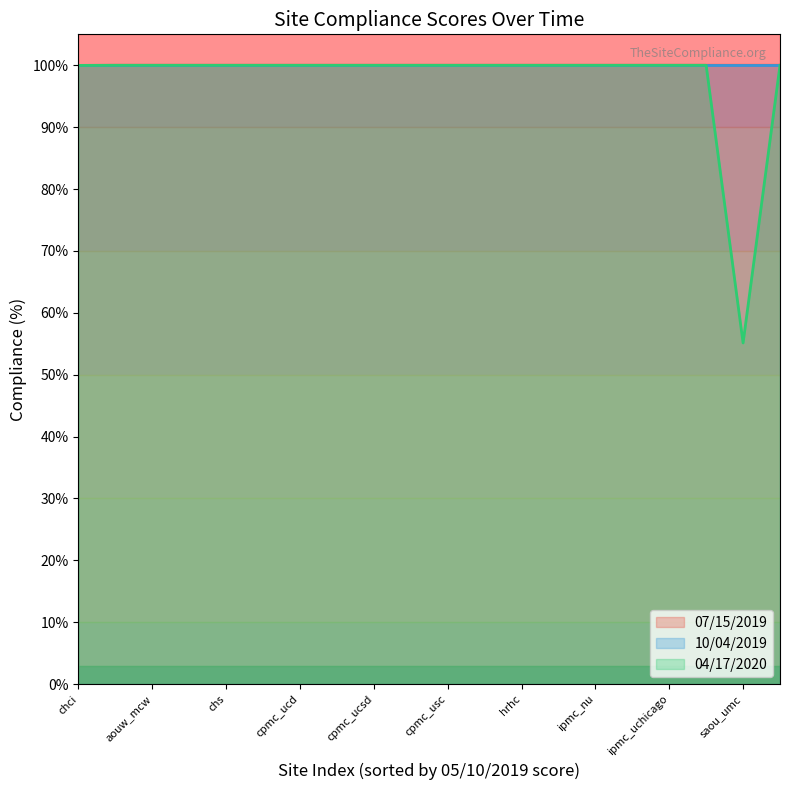

Which category has the lowest value in the 04/17/2020 series?

saou_umc